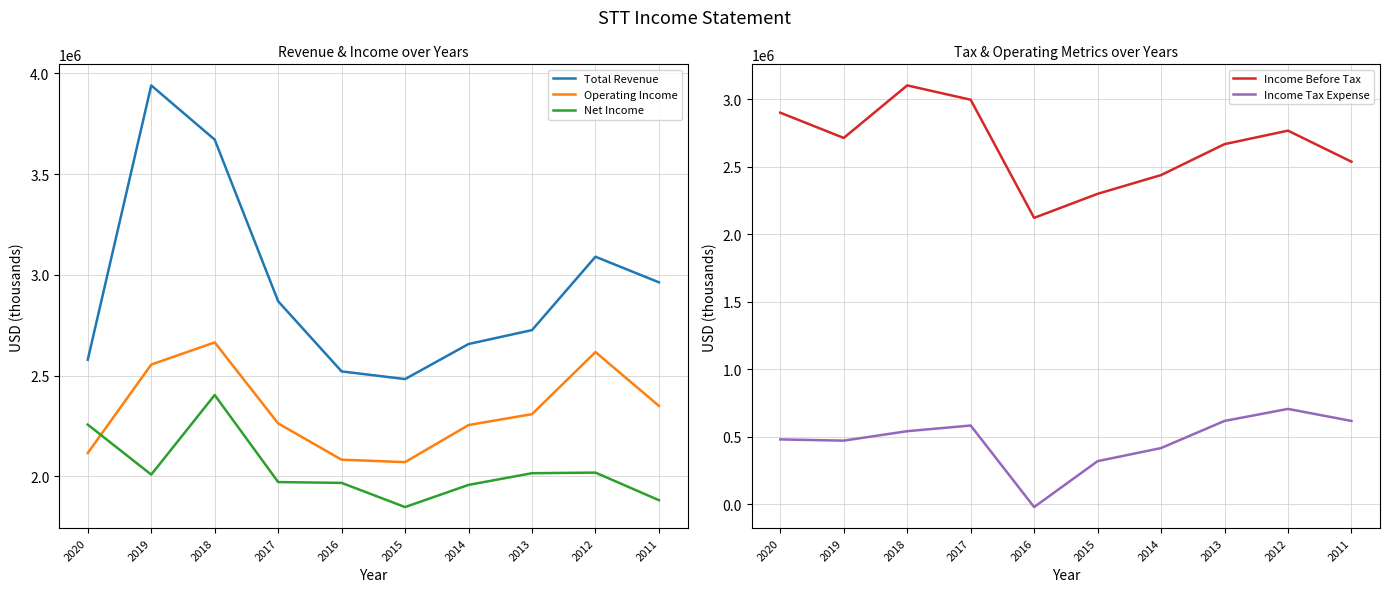

True or false: Total Revenue has a value of 2726000 at 2013.

True